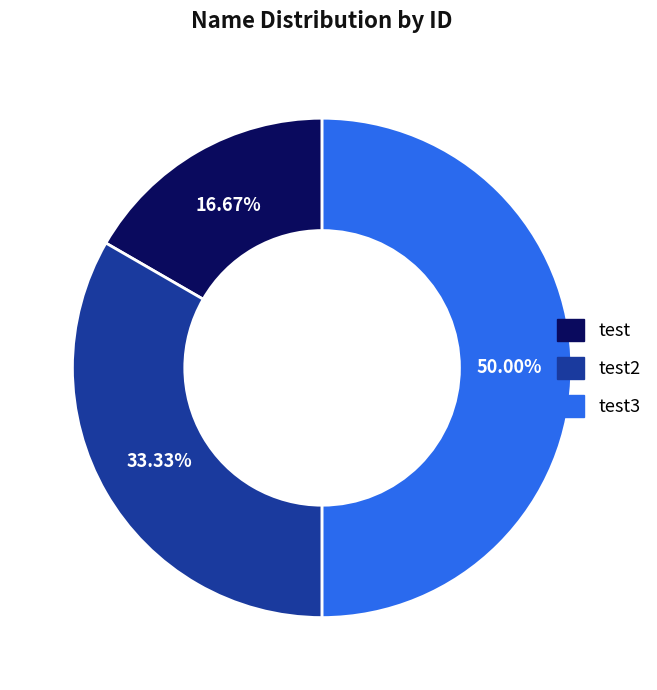

How many segments does this pie chart have?

3